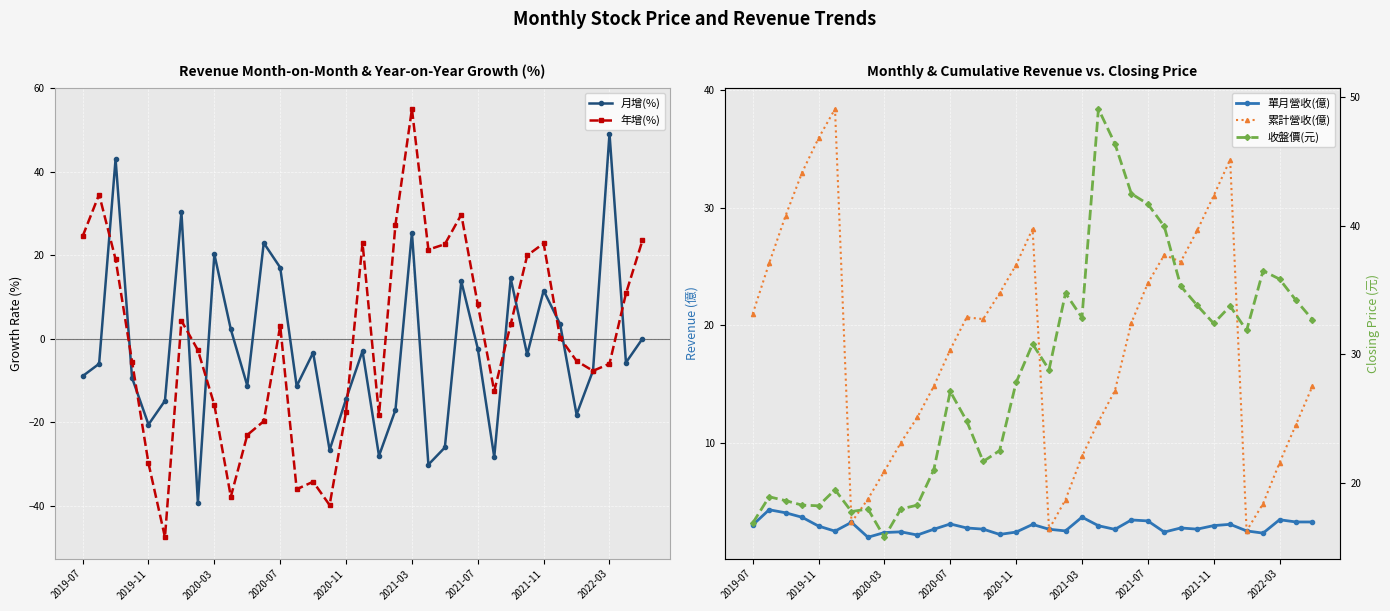

Where does the 收盤價(元) series first go above 28?

17